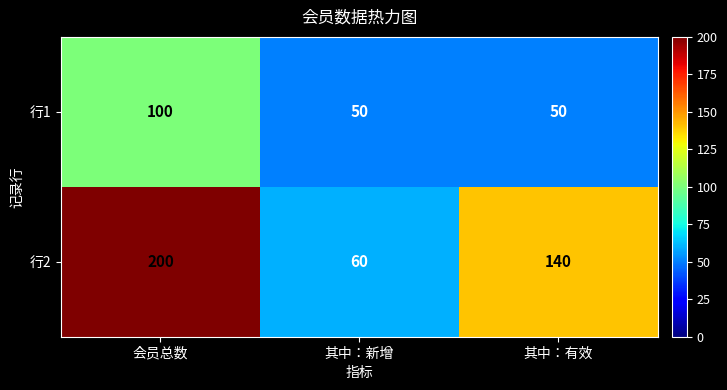

What is the difference between the highest and lowest values at 其中：新增?

10